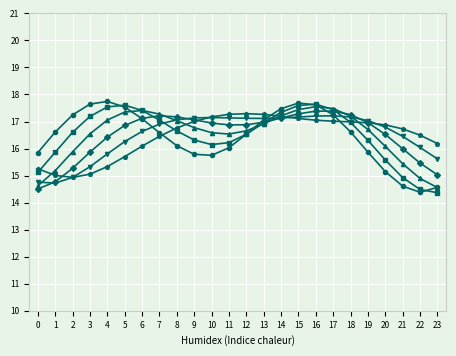

What is the spread (max minus min) of values at 5?

1.9